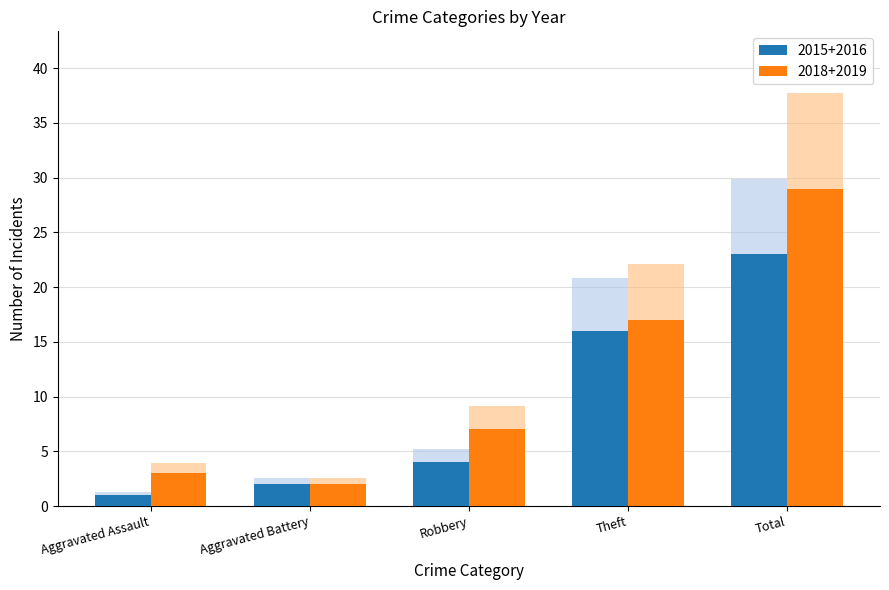

What is the average value of the 2016 series?

9.2